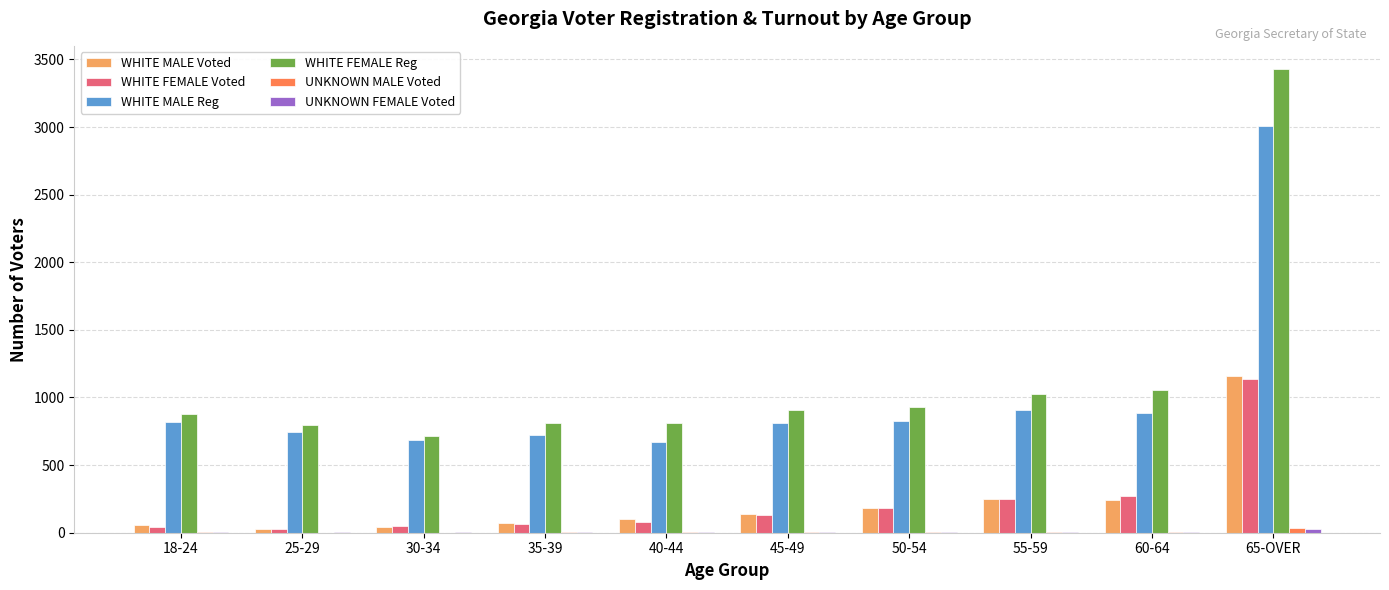

What is the approximate value of WHITE MALE Voted at 60-64?

245